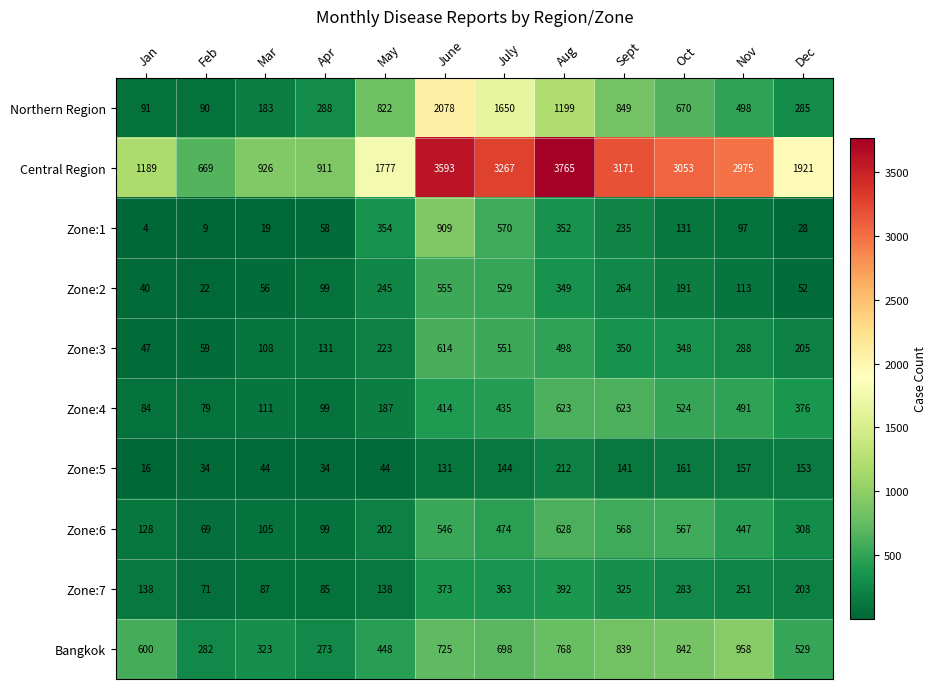

Rank the series at Dec from highest to lowest value.

Central Region, Bangkok, Zone:4, Zone:6, Northern Region, Zone:3, Zone:7, Zone:5, Zone:2, Zone:1